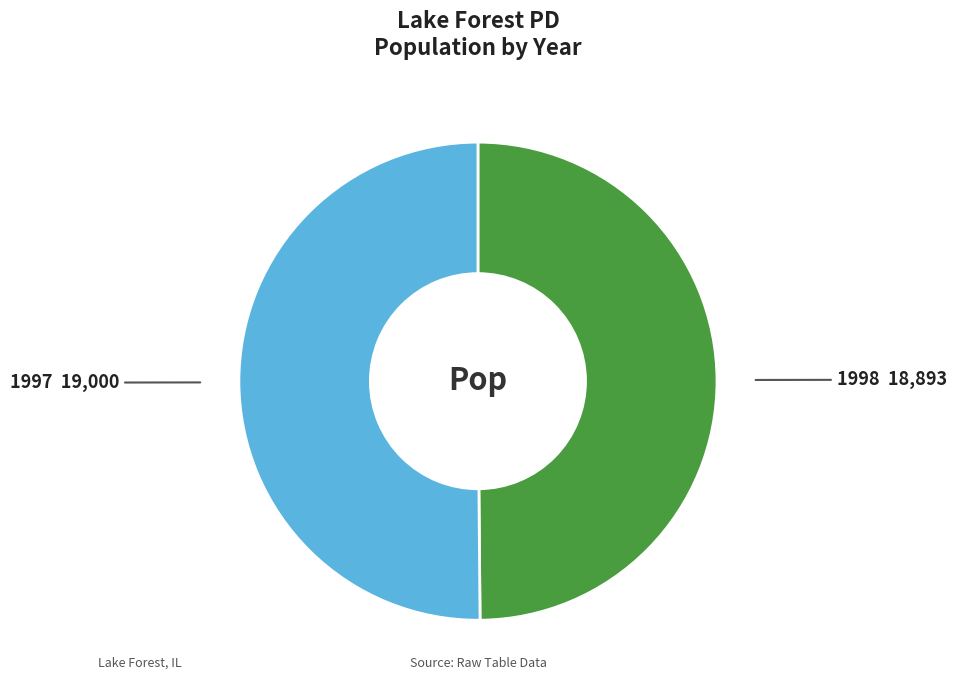

Is it true that 1998 is 41% of the pie?

False